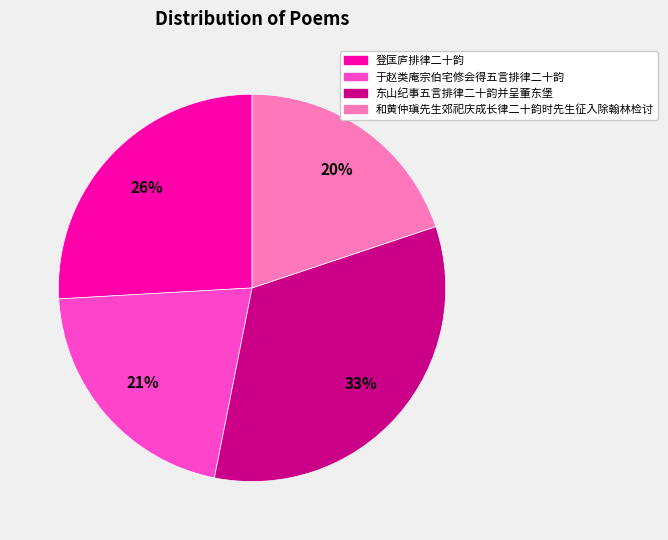

True or false: 登匡庐排律二十韵 accounts for 26% of the total.

True